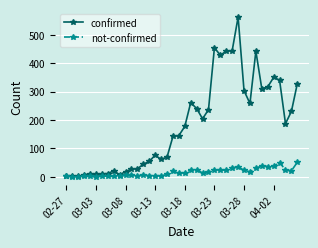

True or false: not-confirmed has more than 0 interior local peaks.

True